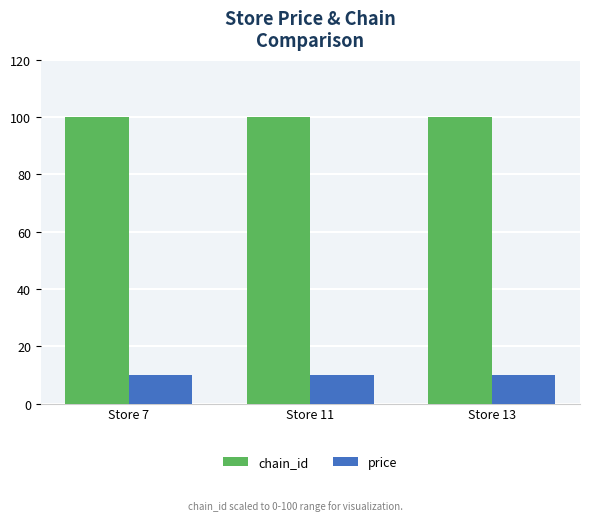

How many bars are there in total?

6